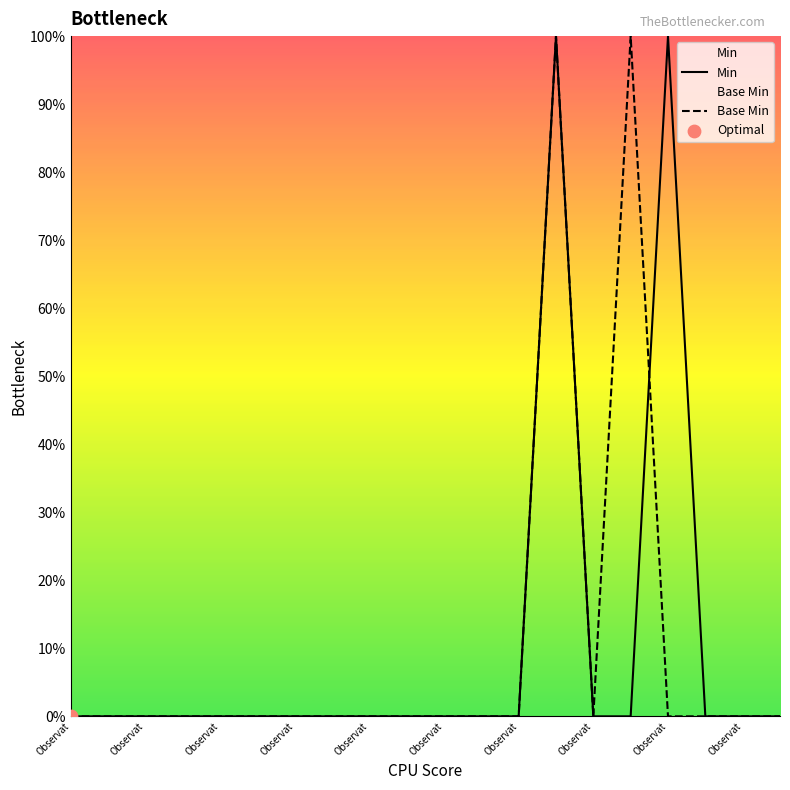

Is the value of Min at Observat greater than the value of Base Min at Observat?

No